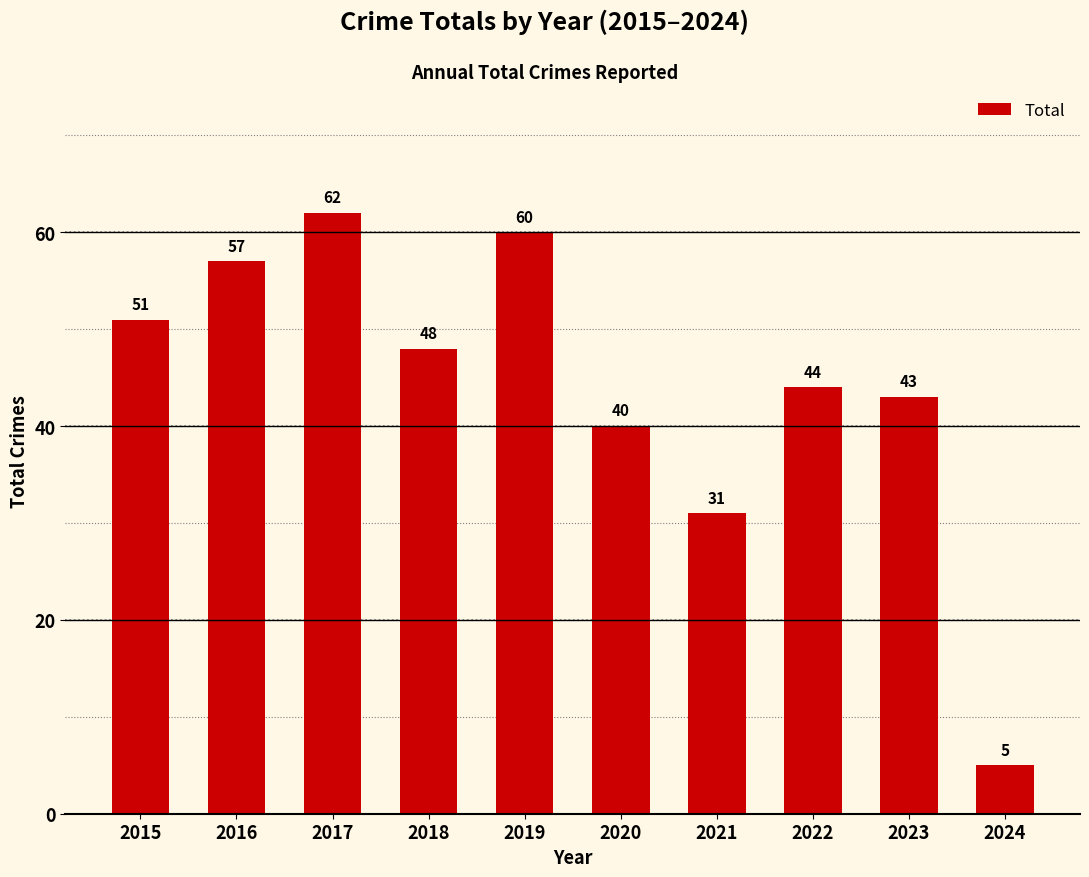

What is the value of the 9th bar from the left?

43